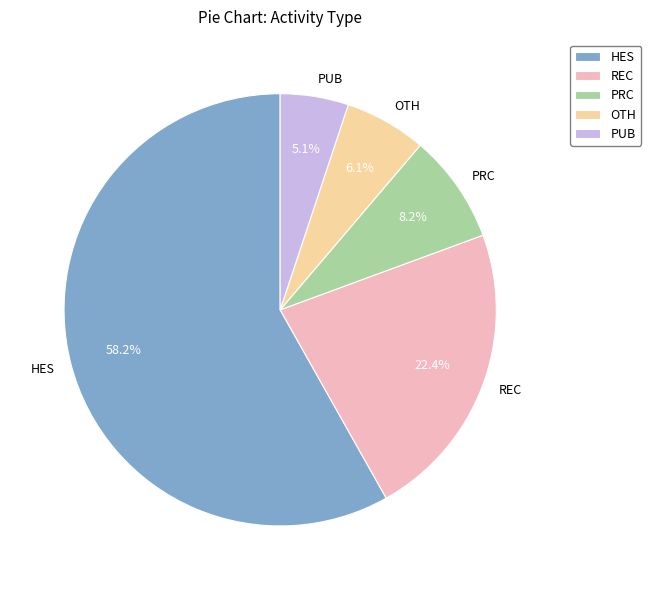

Approximately how many times larger is the value at OTH compared to PRC?

0.7